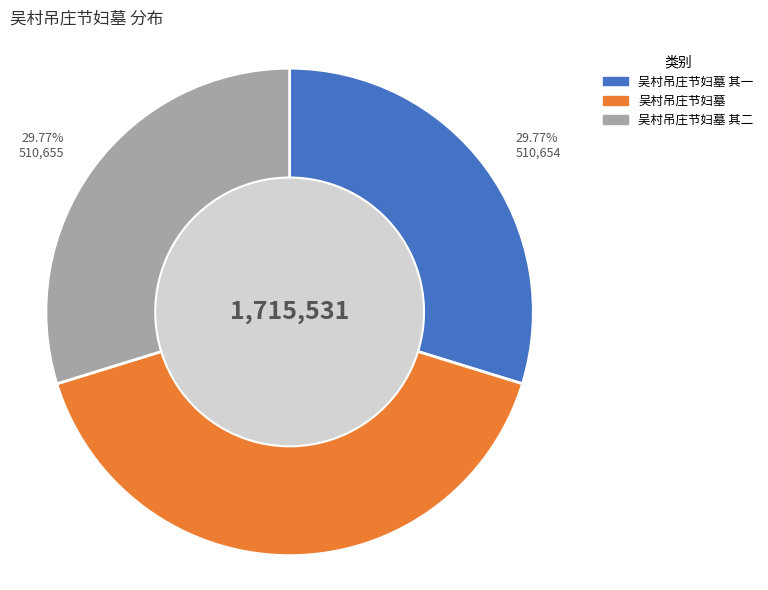

Is there a majority slice in this chart?

No